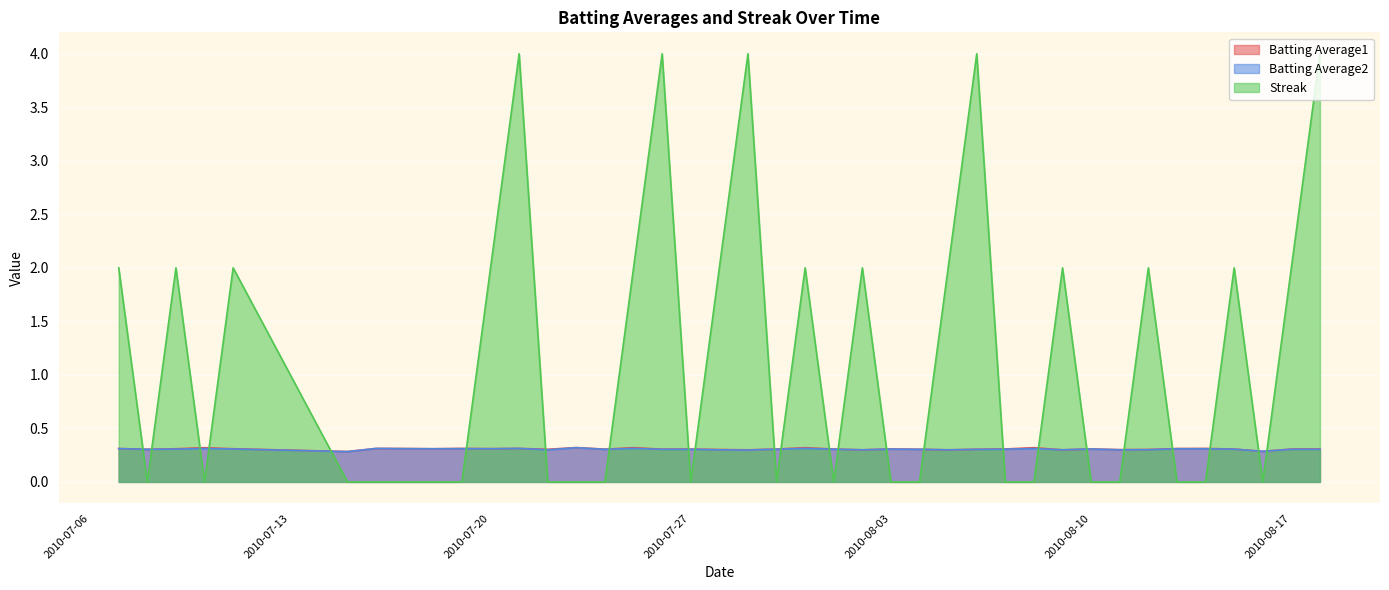

Reading left to right, list all the values displayed in this chart.

Batting Average1: 2010-07-07=0.3	2010-07-08=0.3	2010-07-09=0.3	2010-07-10=0.3	2010-07-11=0.3	2010-07-15=0.3	2010-07-16=0.3	2010-07-17=0.3	2010-07-18=0.3	2010-07-19=0.3	2010-07-20=0.3	2010-07-21=0.3	2010-07-22=0.3	2010-07-23=0.3	2010-07-24=0.3	2010-07-25=0.3	2010-07-26=0.3	2010-07-27=0.3	2010-07-28=0.3	2010-07-29=0.3	2010-07-30=0.3	2010-07-31=0.3	2010-08-01=0.3	2010-08-02=0.3	2010-08-03=0.3	2010-08-04=0.3	2010-08-05=0.3	2010-08-06=0.3	2010-08-07=0.3	2010-08-08=0.3	2010-08-09=0.3	2010-08-10=0.3	2010-08-11=0.3	2010-08-12=0.3	2010-08-13=0.3	2010-08-14=0.3	2010-08-15=0.3	2010-08-16=0.3	2010-08-17=0.3	2010-08-18=0.3
Batting Average2: 2010-07-07=0.3	2010-07-08=0.3	2010-07-09=0.3	2010-07-10=0.3	2010-07-11=0.3	2010-07-15=0.3	2010-07-16=0.3	2010-07-17=0.3	2010-07-18=0.3	2010-07-19=0.3	2010-07-20=0.3	2010-07-21=0.3	2010-07-22=0.3	2010-07-23=0.3	2010-07-24=0.3	2010-07-25=0.3	2010-07-26=0.3	2010-07-27=0.3	2010-07-28=0.3	2010-07-29=0.3	2010-07-30=0.3	2010-07-31=0.3	2010-08-01=0.3	2010-08-02=0.3	2010-08-03=0.3	2010-08-04=0.3	2010-08-05=0.3	2010-08-06=0.3	2010-08-07=0.3	2010-08-08=0.3	2010-08-09=0.3	2010-08-10=0.3	2010-08-11=0.3	2010-08-12=0.3	2010-08-13=0.3	2010-08-14=0.3	2010-08-15=0.3	2010-08-16=0.3	2010-08-17=0.3	2010-08-18=0.3
Streak: 2010-07-07=2.0	2010-07-08=0.0	2010-07-09=2.0	2010-07-10=0.0	2010-07-11=2.0	2010-07-15=0.0	2010-07-16=0.0	2010-07-17=0.0	2010-07-18=0.0	2010-07-19=0.0	2010-07-20=2.0	2010-07-21=4.0	2010-07-22=0.0	2010-07-23=0.0	2010-07-24=0.0	2010-07-25=2.0	2010-07-26=4.0	2010-07-27=0.0	2010-07-28=2.0	2010-07-29=4.0	2010-07-30=0.0	2010-07-31=2.0	2010-08-01=0.0	2010-08-02=2.0	2010-08-03=0.0	2010-08-04=0.0	2010-08-05=2.0	2010-08-06=4.0	2010-08-07=0.0	2010-08-08=0.0	2010-08-09=2.0	2010-08-10=0.0	2010-08-11=0.0	2010-08-12=2.0	2010-08-13=0.0	2010-08-14=0.0	2010-08-15=2.0	2010-08-16=0.0	2010-08-17=2.0	2010-08-18=4.0